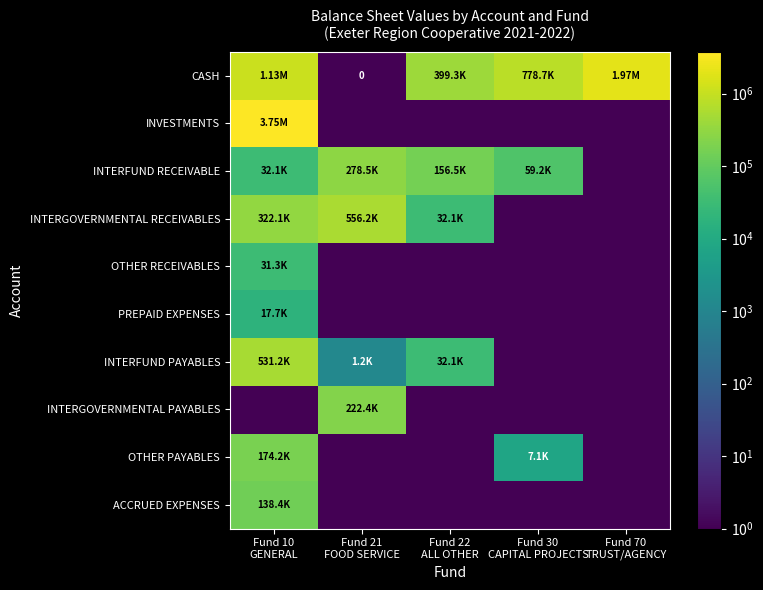

The value of OTHER RECEIVABLES at Fund 21 FOOD SERVICE is 1.4. True or false?

False